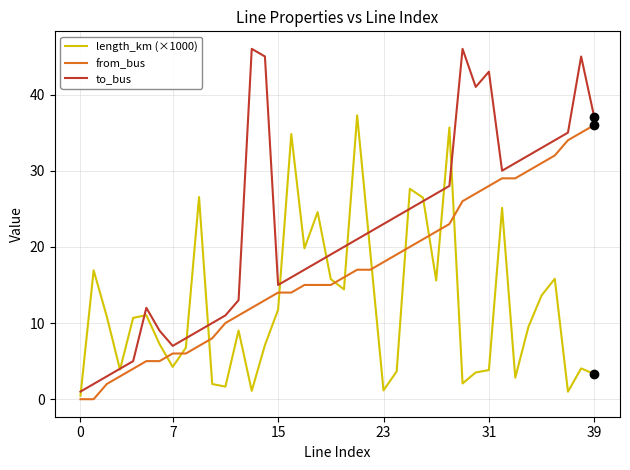

What are all the series names shown in the legend?

length_km (×1000), from_bus, to_bus